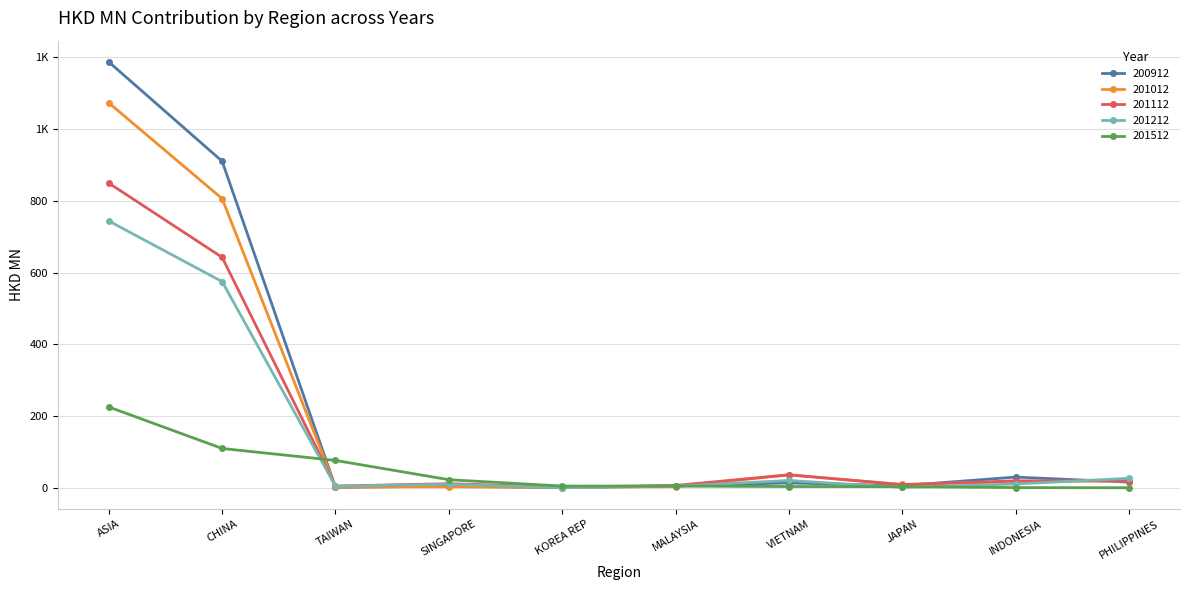

What is the label of the 1st point from the left?

ASIA